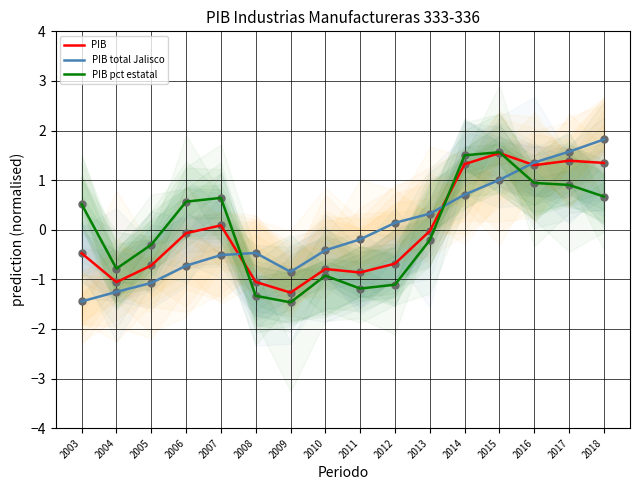

What is the total value across all series at 2005?

-2.1